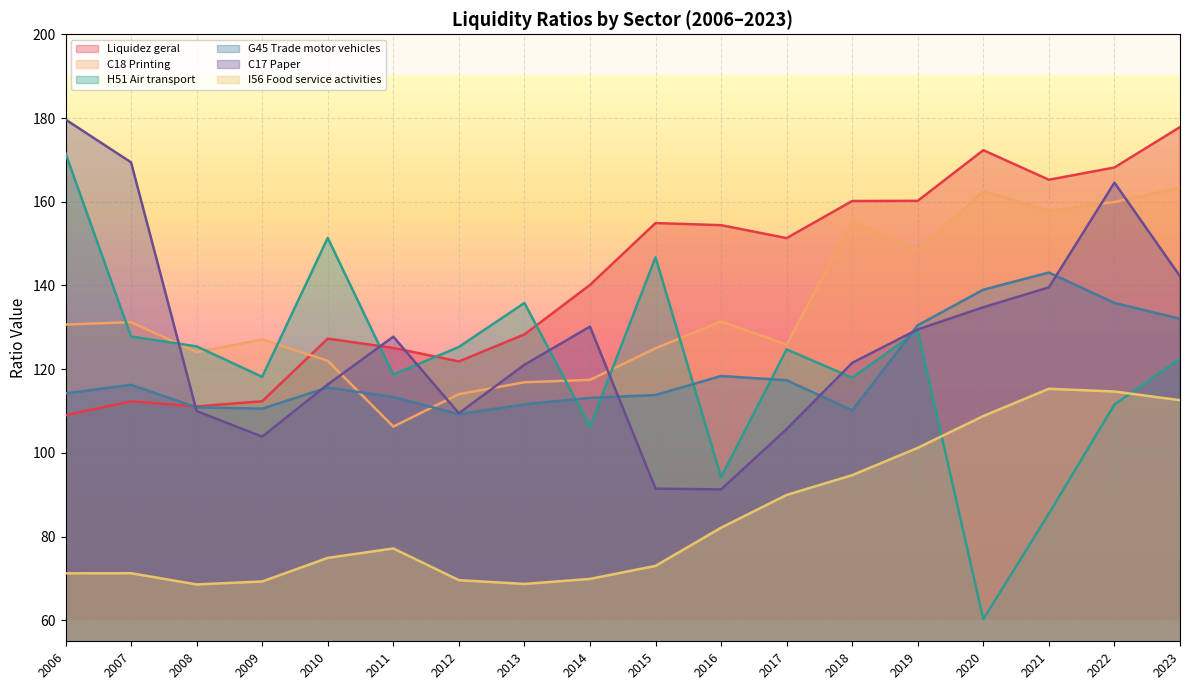

True or false: H51 Air transport and C17 Paper cross at least once.

True